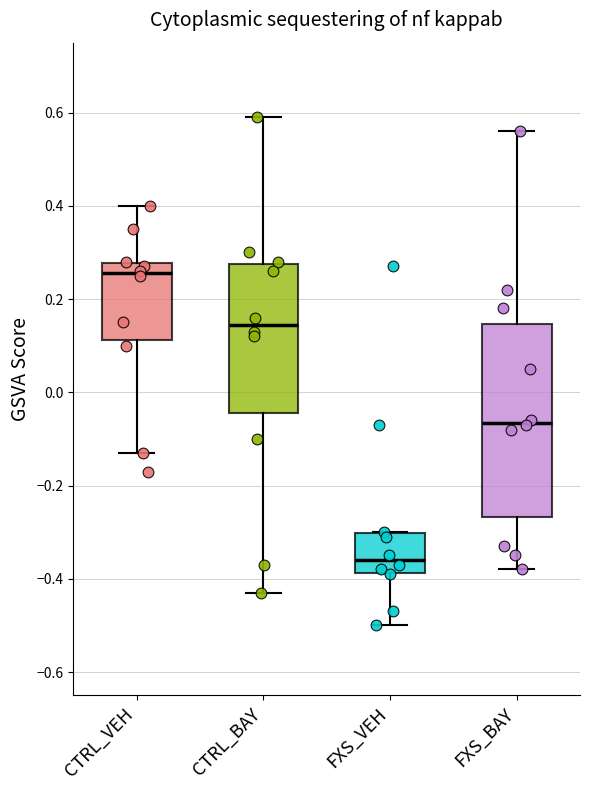

Which box's median line is the lowest?

FXS_VEH